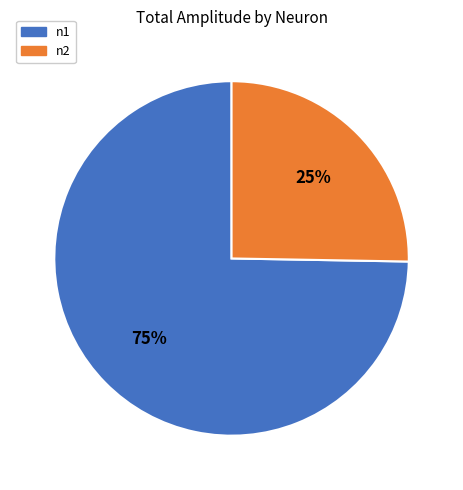

To the nearest percent, what is the average slice percentage?

50%